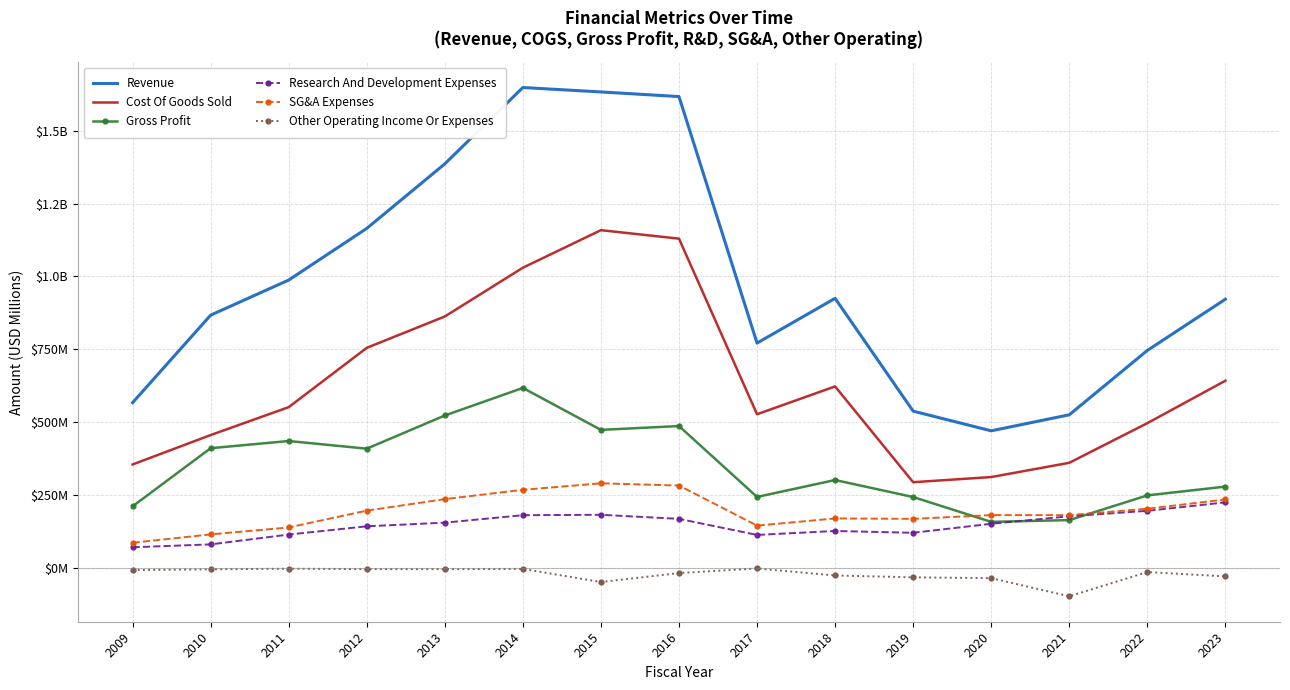

What are all the series names shown in the legend?

Revenue, Cost Of Goods Sold, Gross Profit, Research And Development Expenses, SG&A Expenses, Other Operating Income Or Expenses